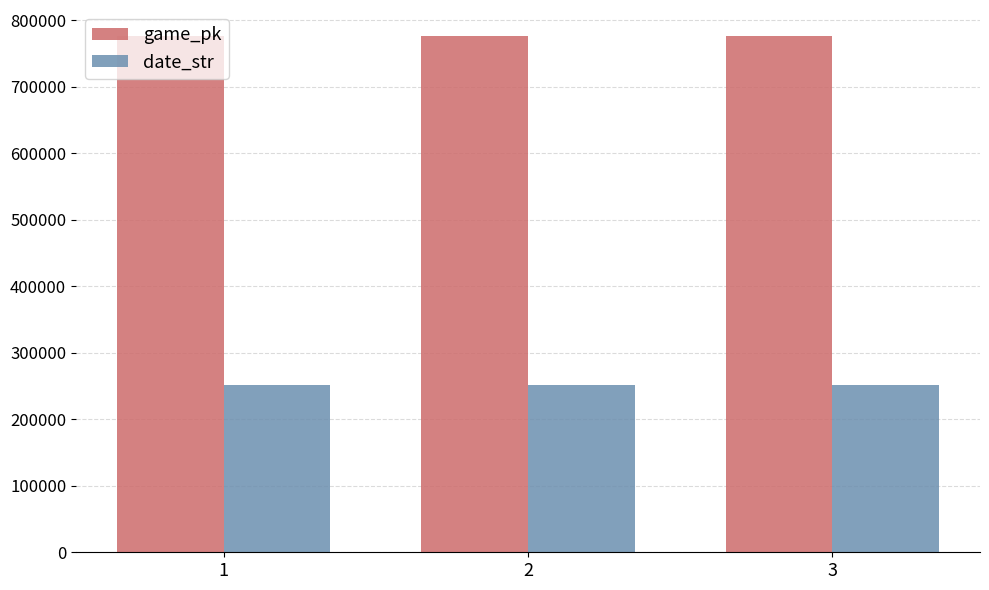

What is the difference between the maximum and minimum values in the game_pk series?

29